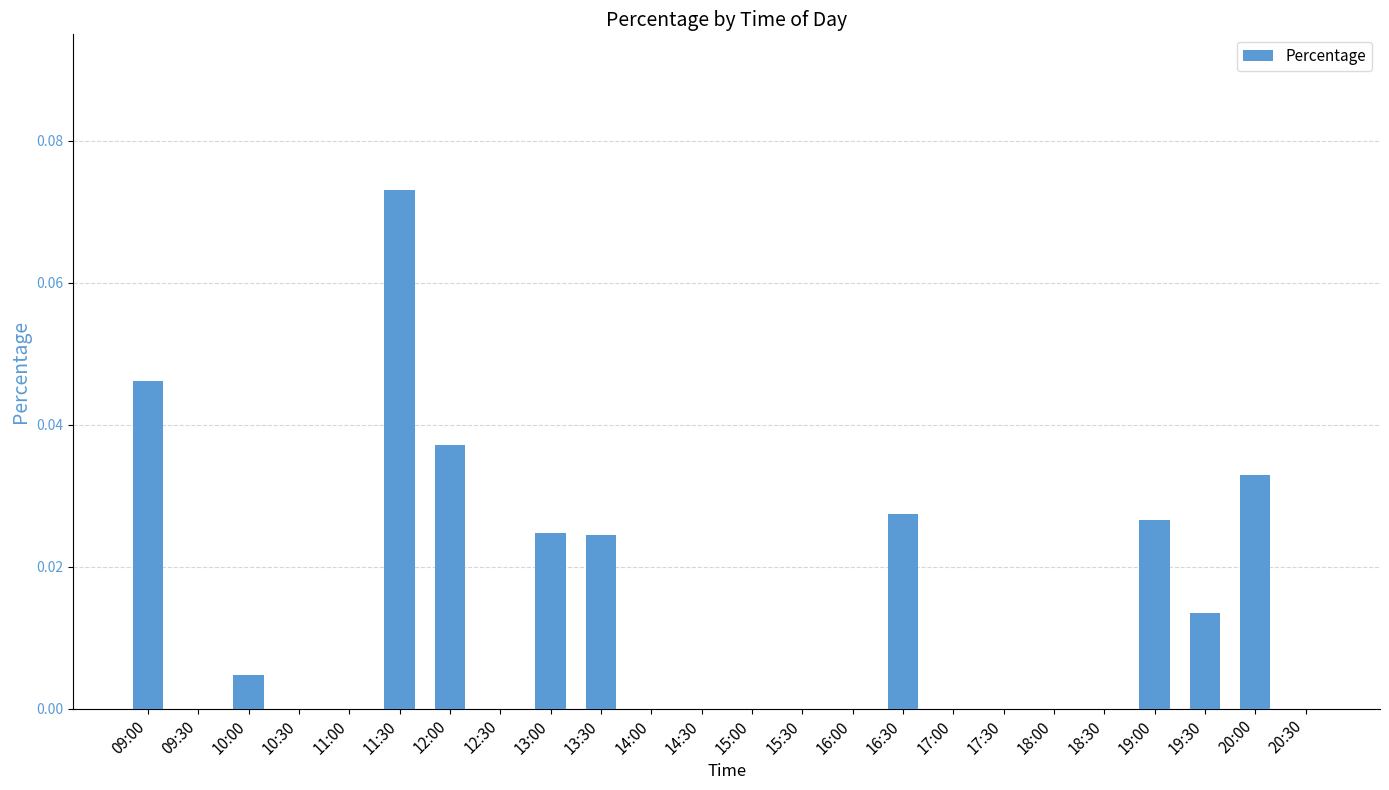

At which category does the chart reach its peak across all series?

11:30